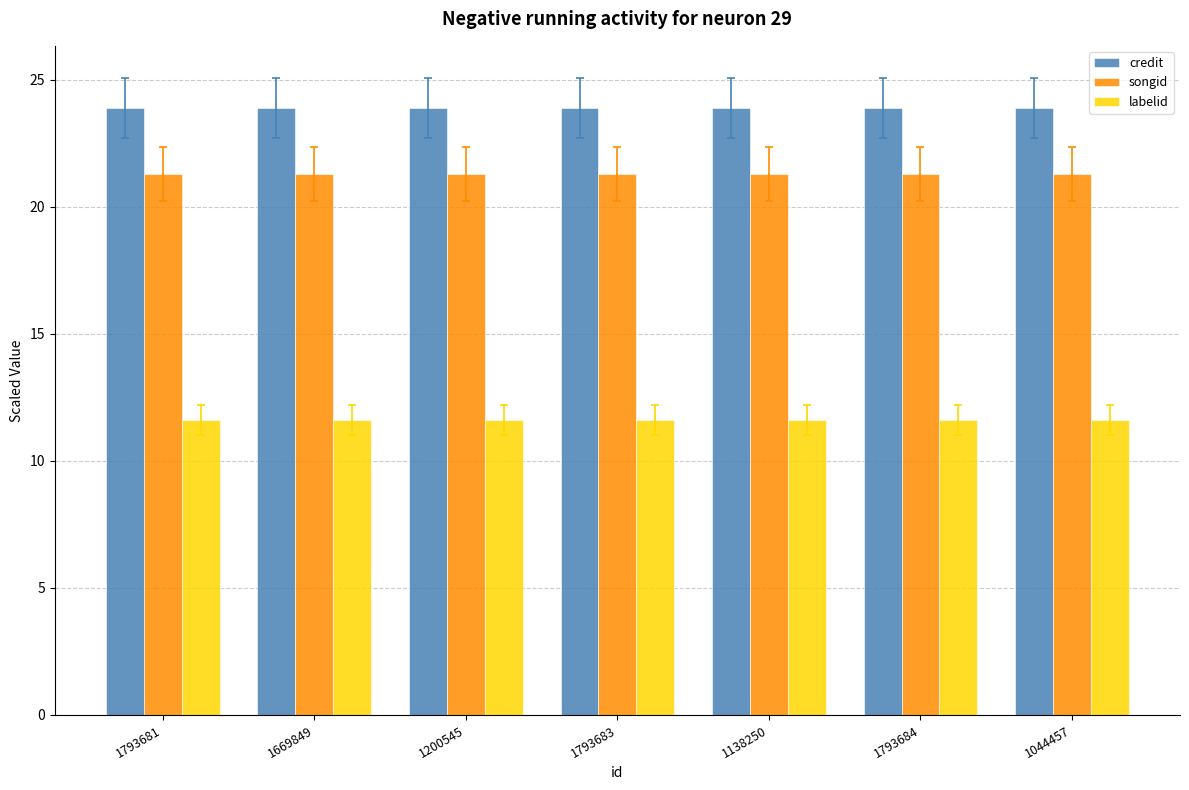

How many bars are there in total?

21